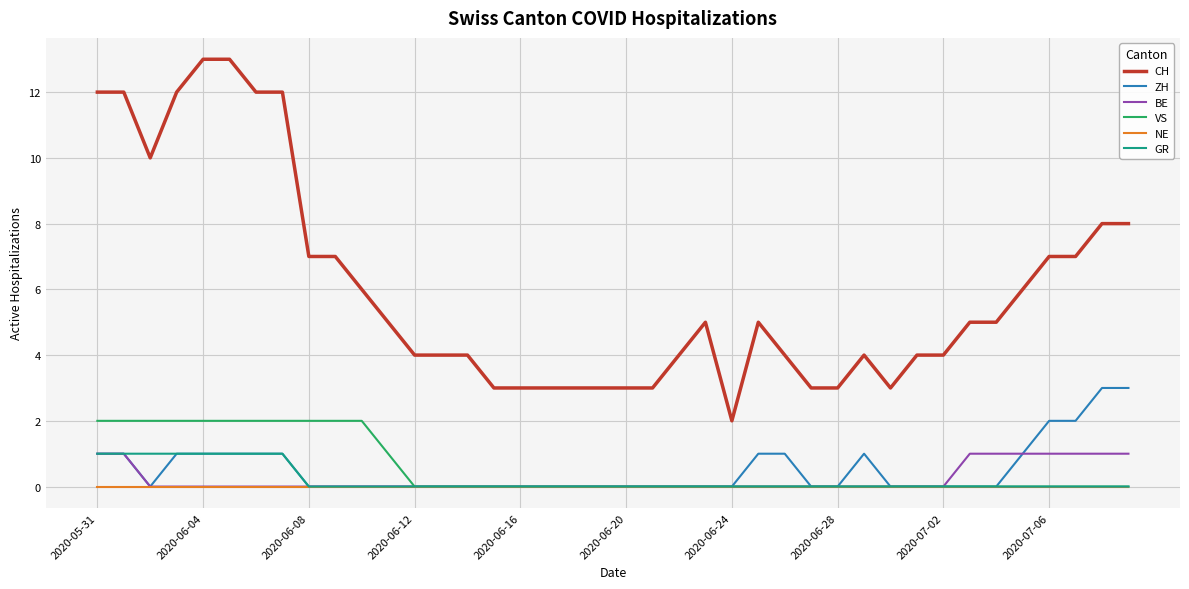

True or false: GR and CH intersect in this chart.

False